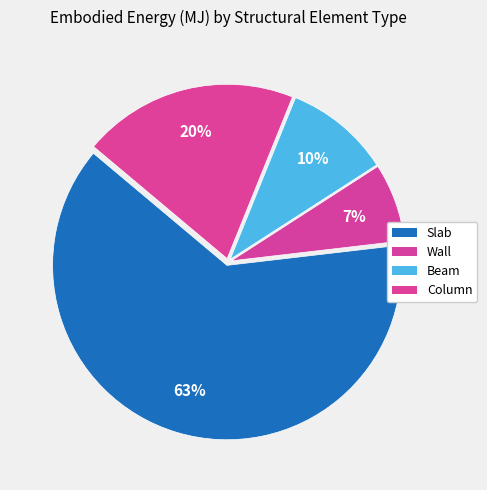

What percentage do Wall and Beam together represent?

17.0%